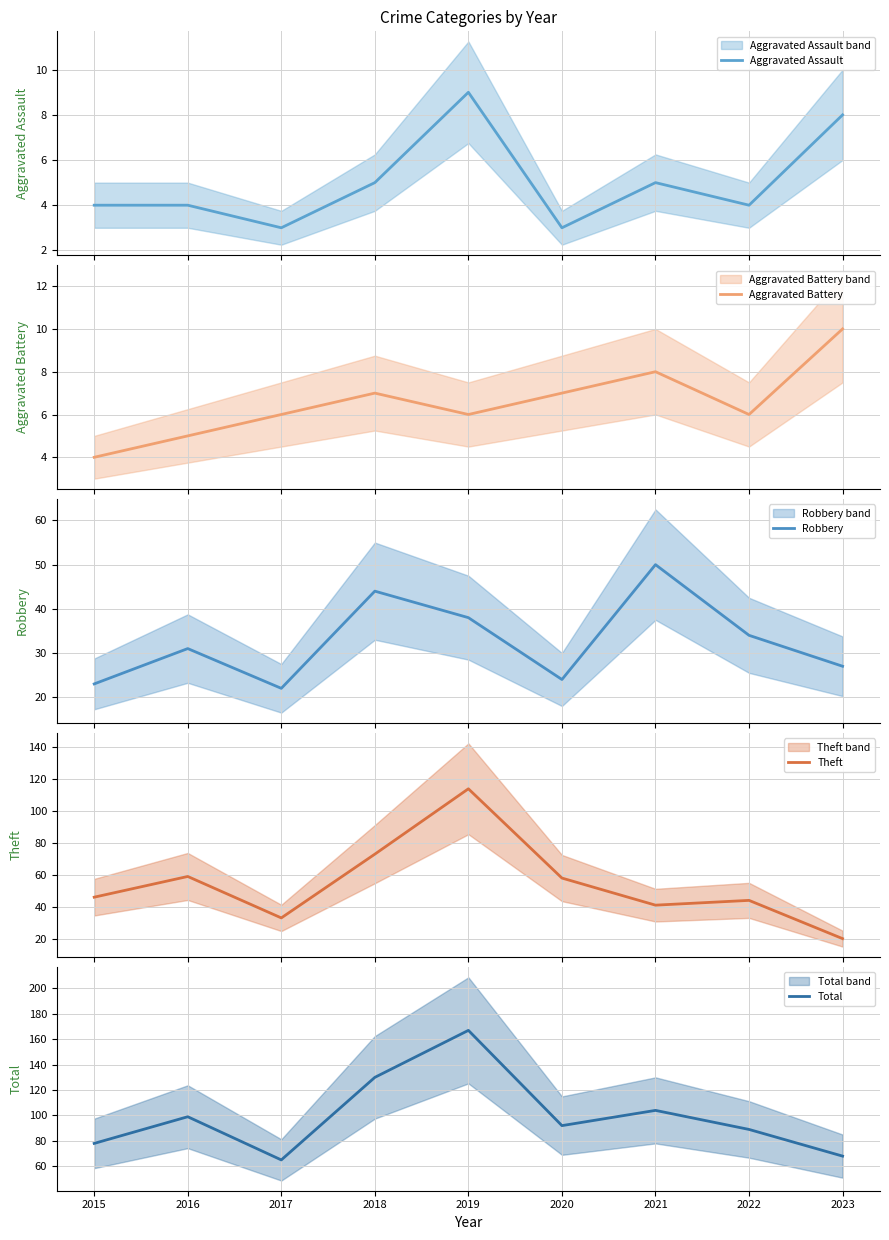

Rank the series by their maximum value, from lowest to highest.

Aggravated Assault, Aggravated Battery, Robbery, Theft, Total